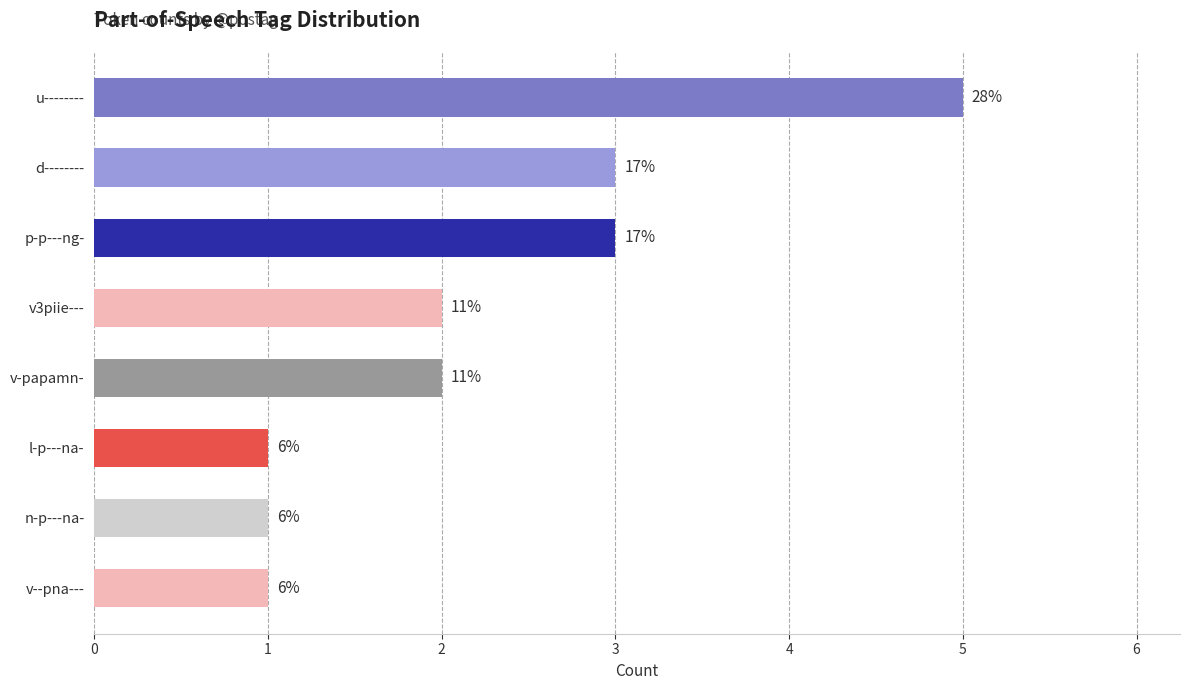

How many bars are there in total?

8